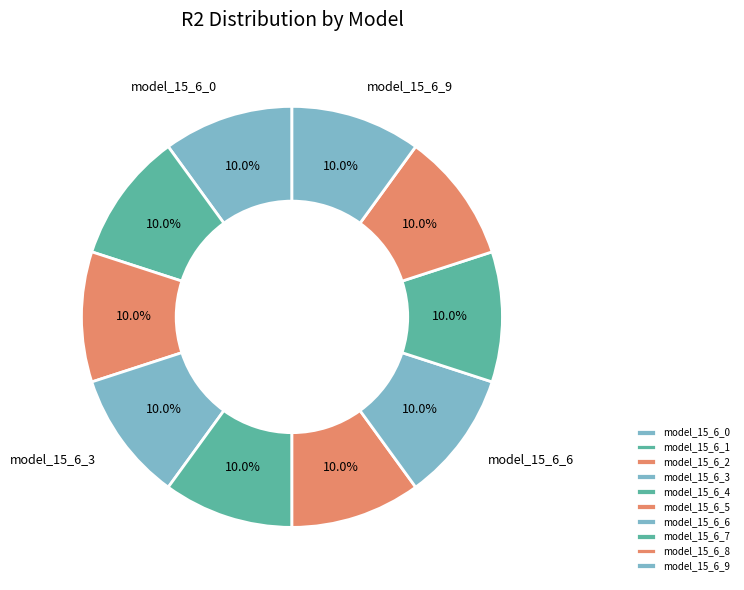

What percentage is NOT represented by model_15_6_0?

90.0%